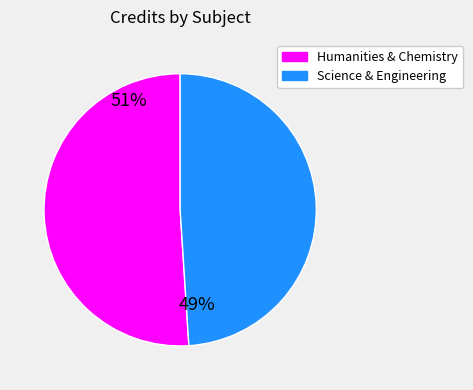

Is it true that Science & Engineering is 49% of the pie?

True